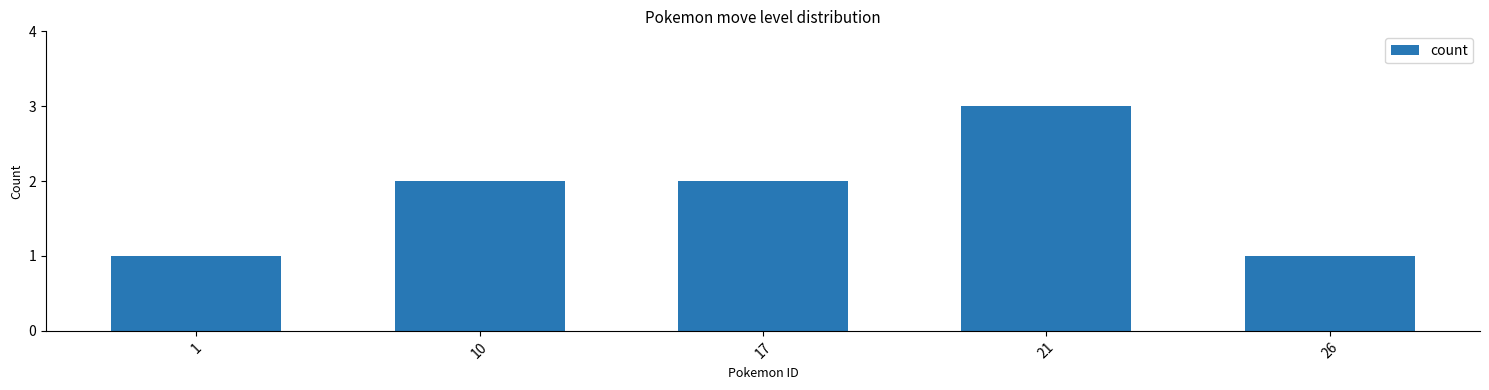

The value at 17 is 3. True or false?

False